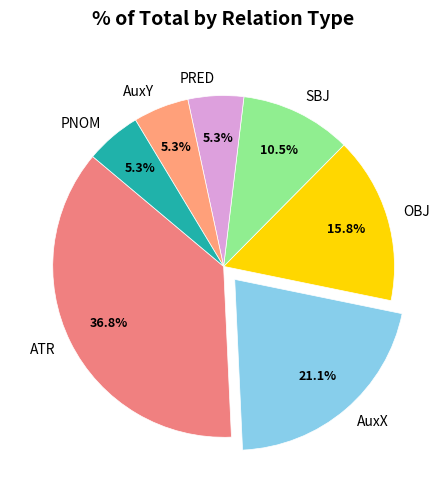

Is it true that OBJ is 4% of the pie?

False